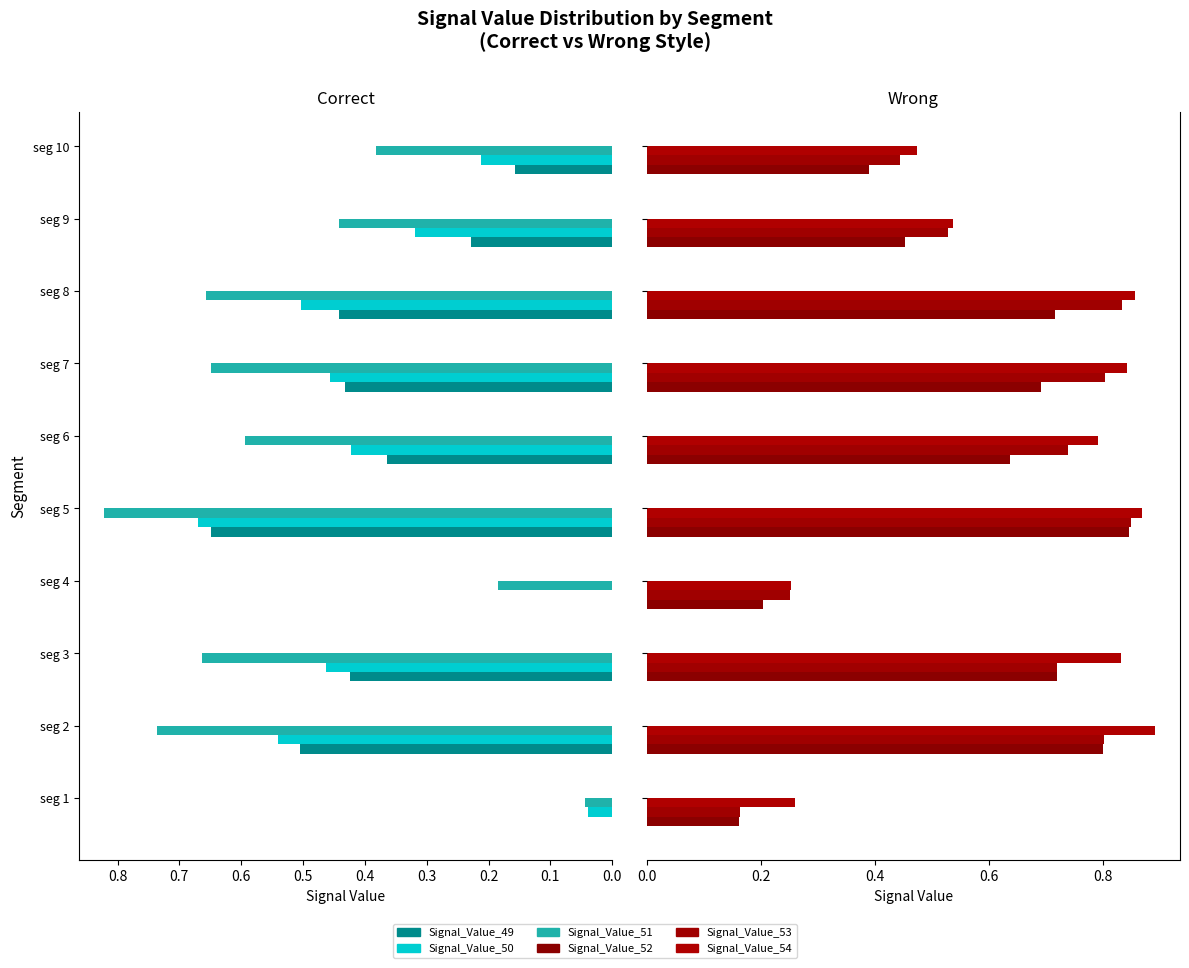

What are all the series names shown in the legend?

Signal_Value_49, Signal_Value_50, Signal_Value_51, Signal_Value_52, Signal_Value_53, Signal_Value_54